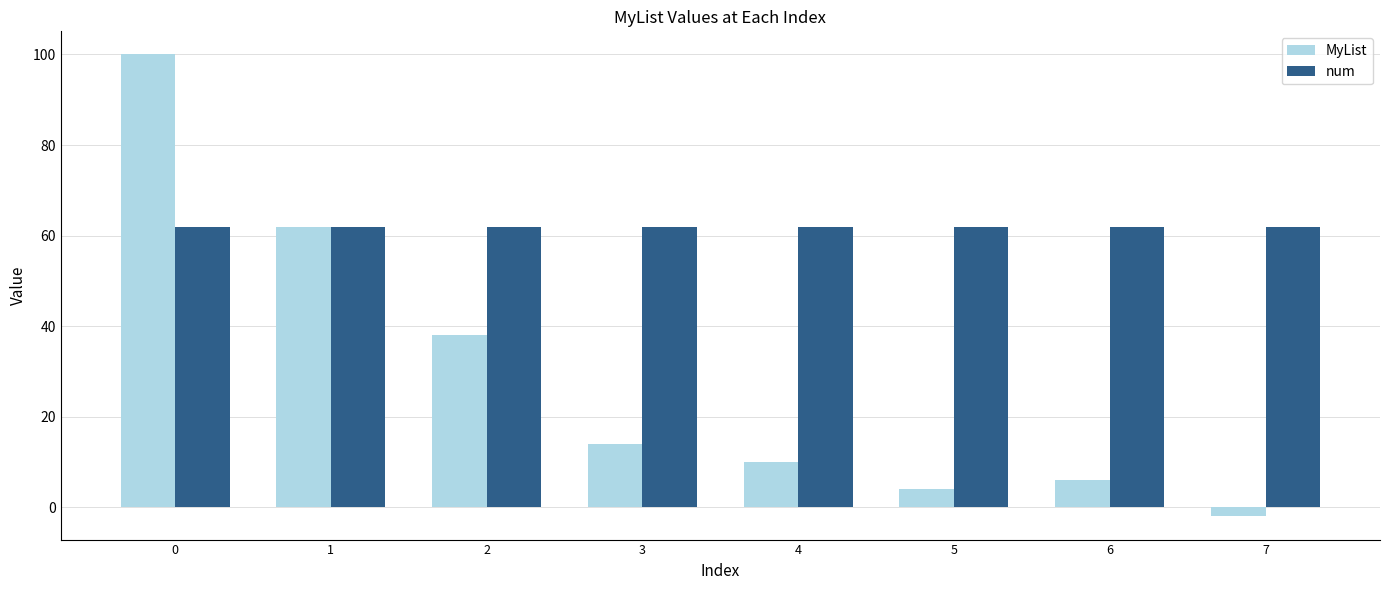

Reading left to right, transcribe all the data shown in this chart.

MyList: 100	62	38	14	10	4	6	-2
num: 62	62	62	62	62	62	62	62